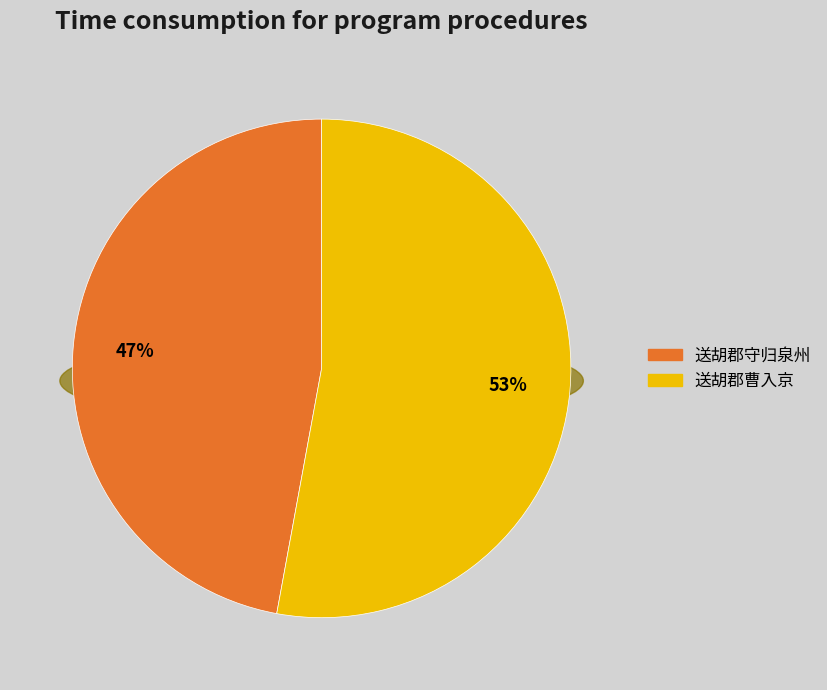

Is there a majority slice in this chart?

Yes